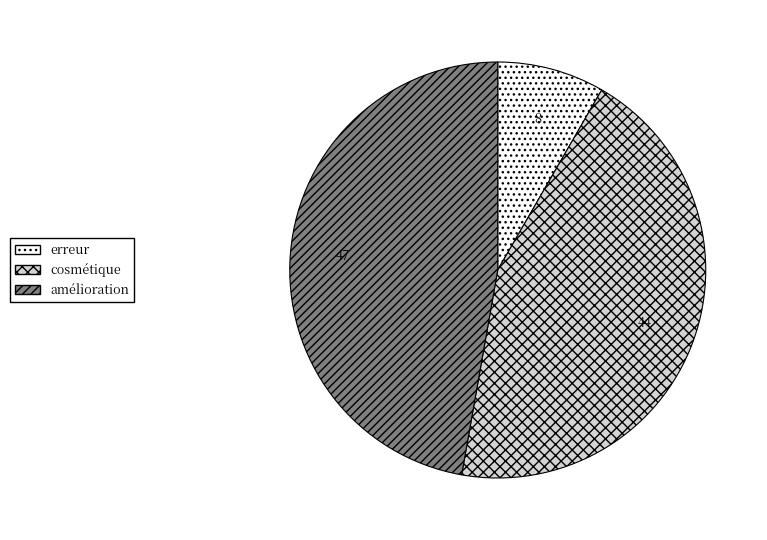

Is it true that amélioration is 42% of the pie?

False